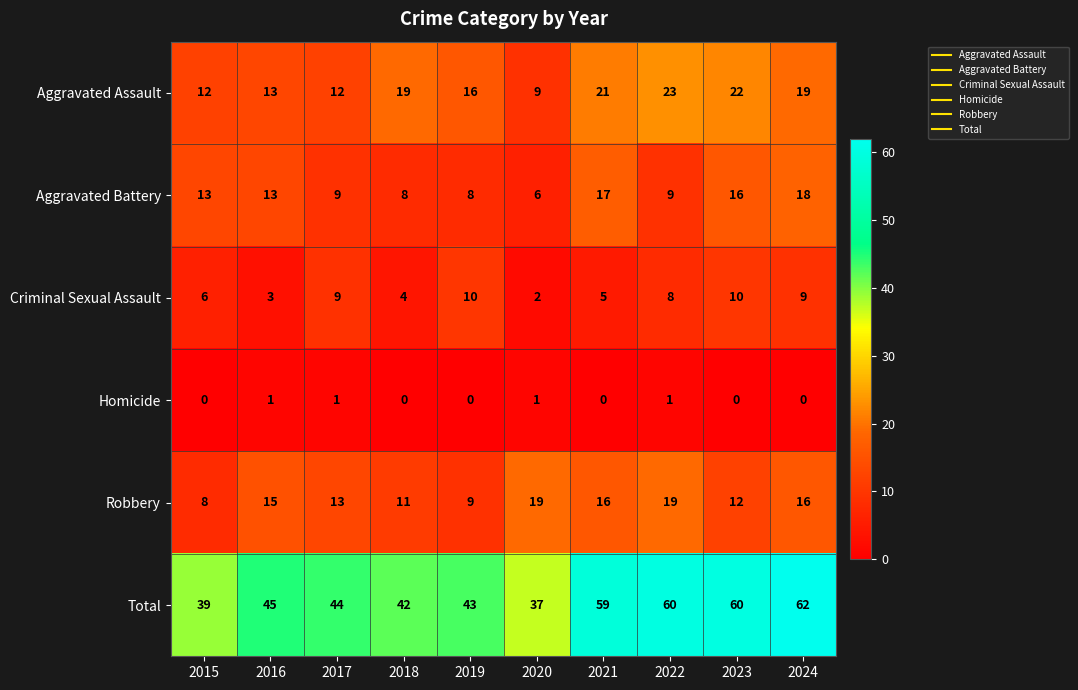

Which series has the largest range (max minus min)?

Total